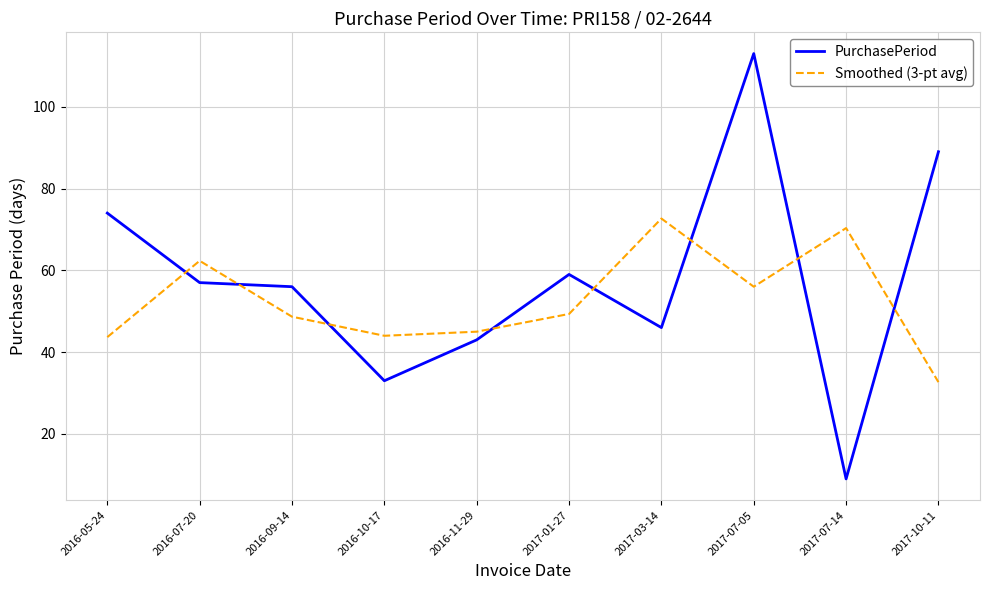

What is the maximum value for Smoothed (3-pt avg)?

72.7